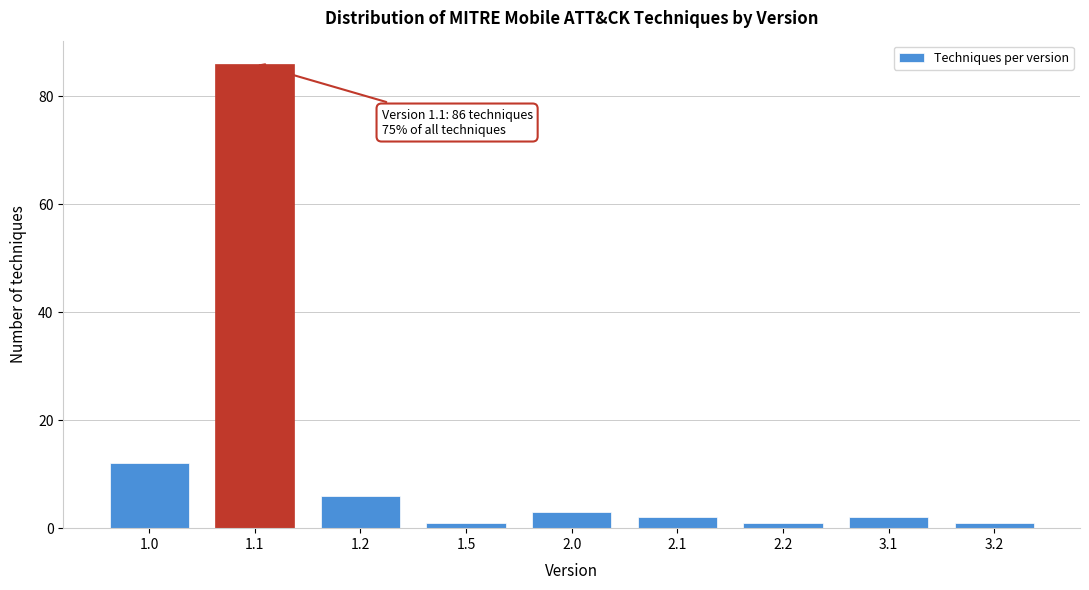

Reading left to right, list all the values displayed in this chart.

1.0=12	1.1=86	1.2=6	1.5=1	2.0=3	2.1=2	2.2=1	3.1=2	3.2=1